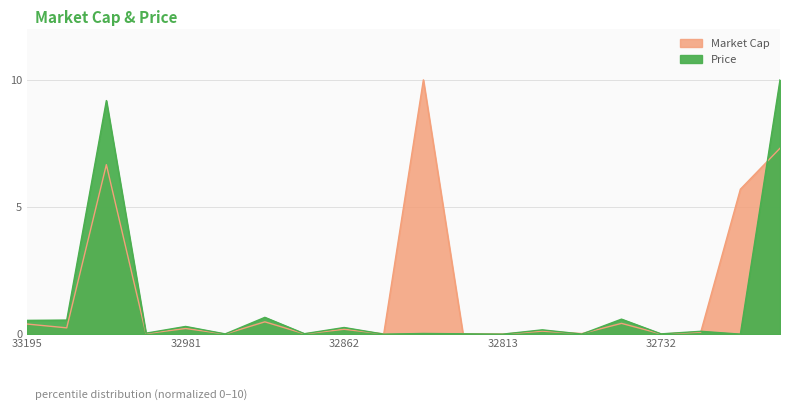

Between 32813 and 33017, which is larger?

33017